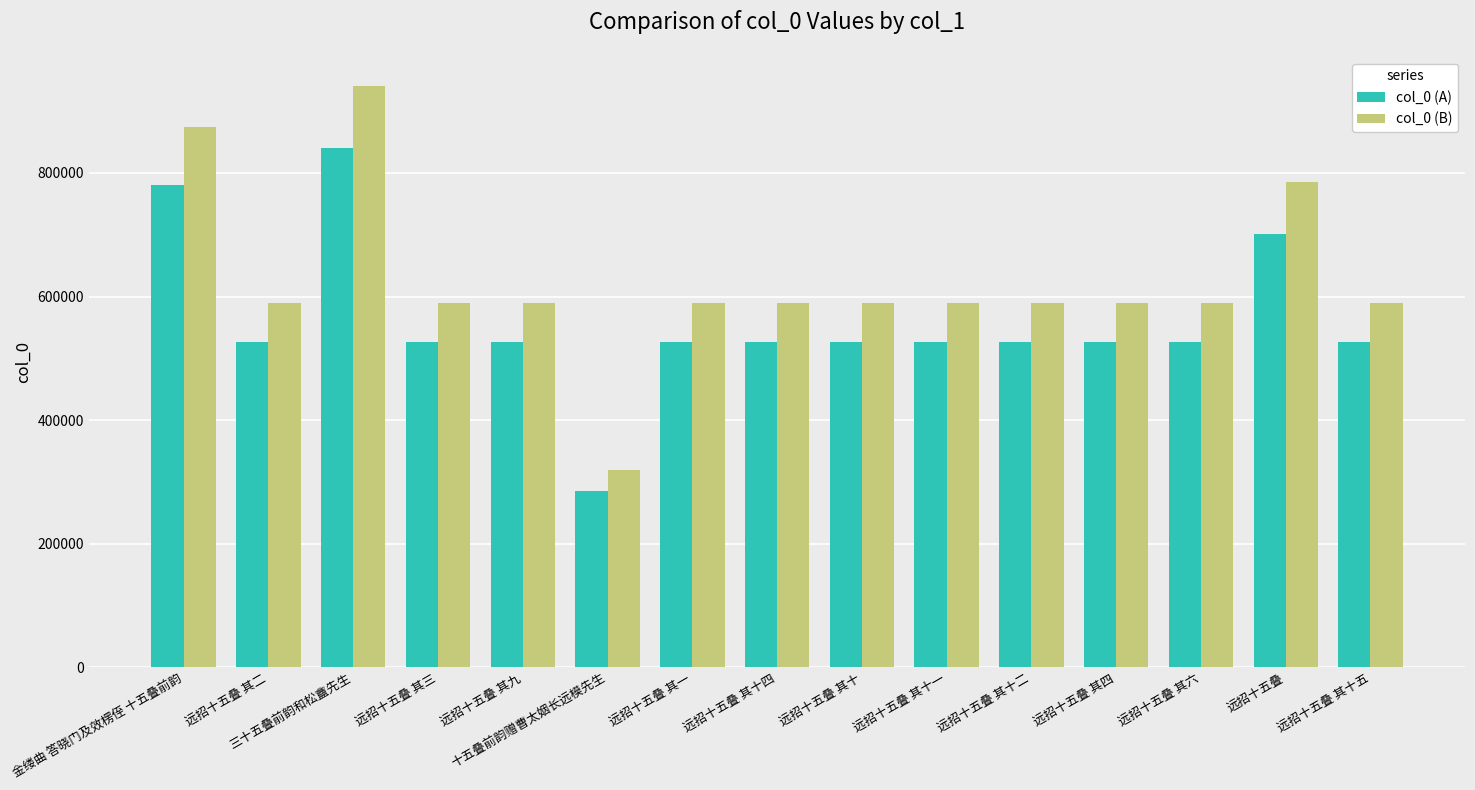

Rank the series at 远招十五叠 其九 from lowest to highest value.

col_0 (A), col_0 (B)